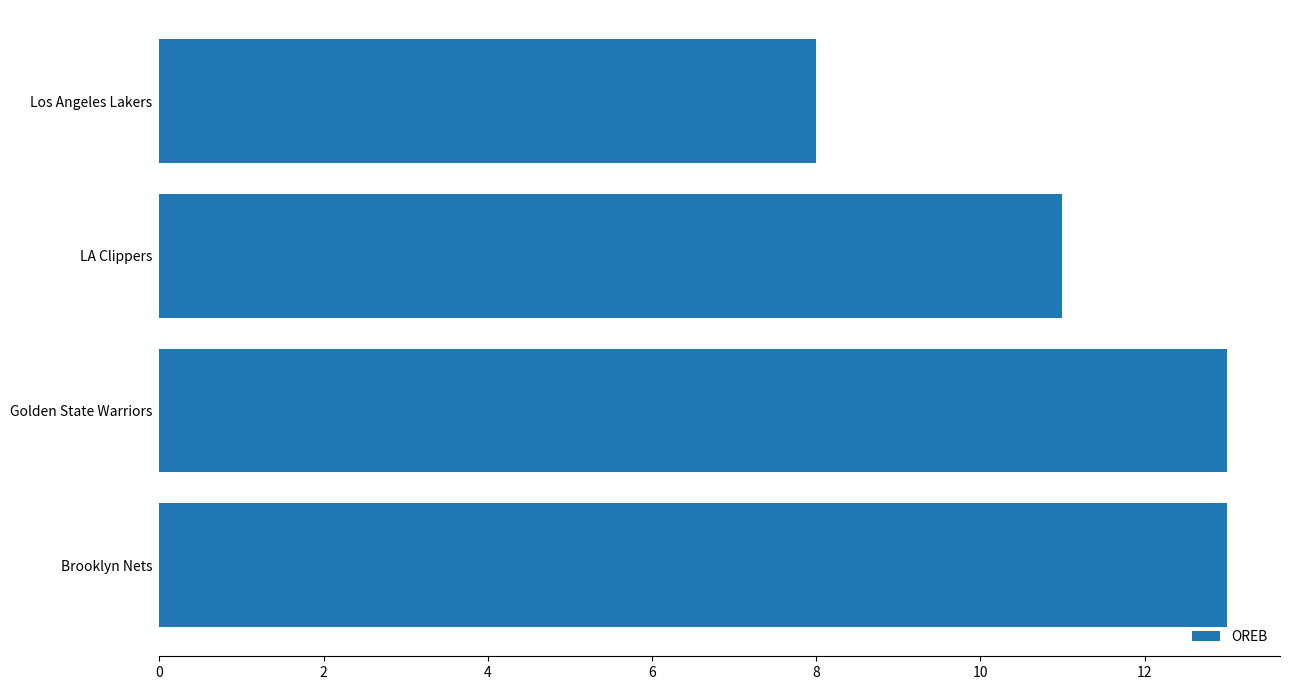

What is the sum of all values?

45